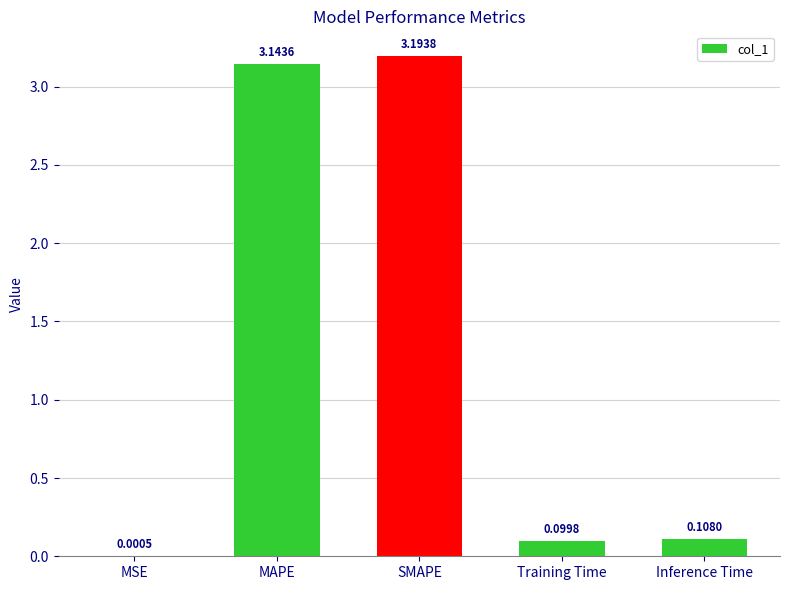

Where is the data nearest to the value 1?

Inference Time